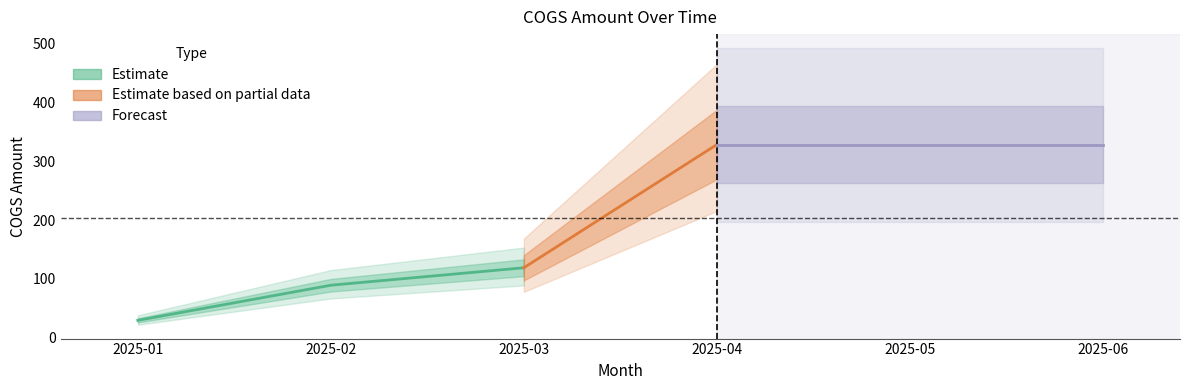

Rank the categories by value from lowest to highest.

2025-01, 2025-02, 2025-03, 2025-04, 2025-05, 2025-06